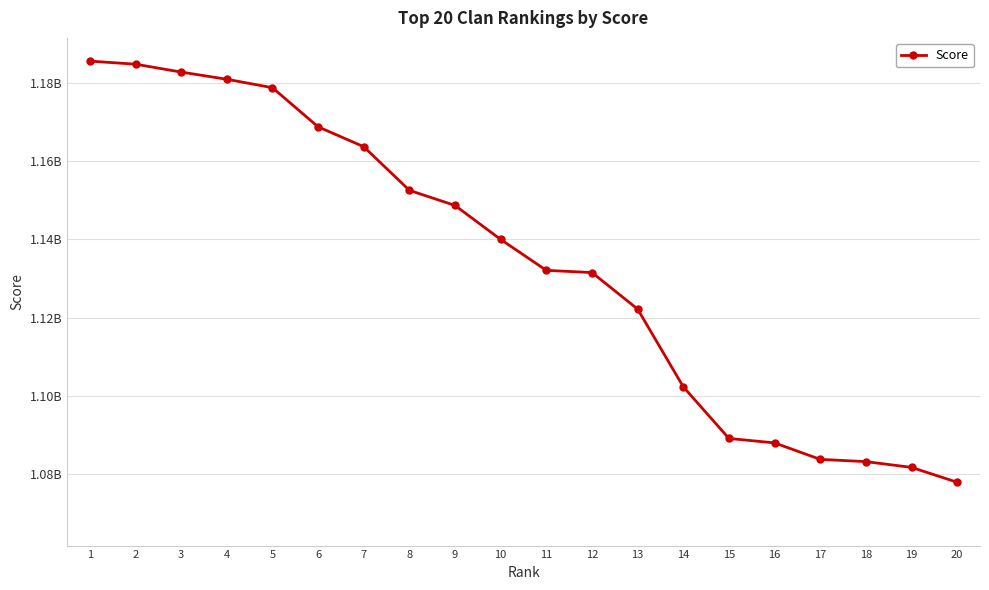

Does the chart have visible grid lines?

Yes